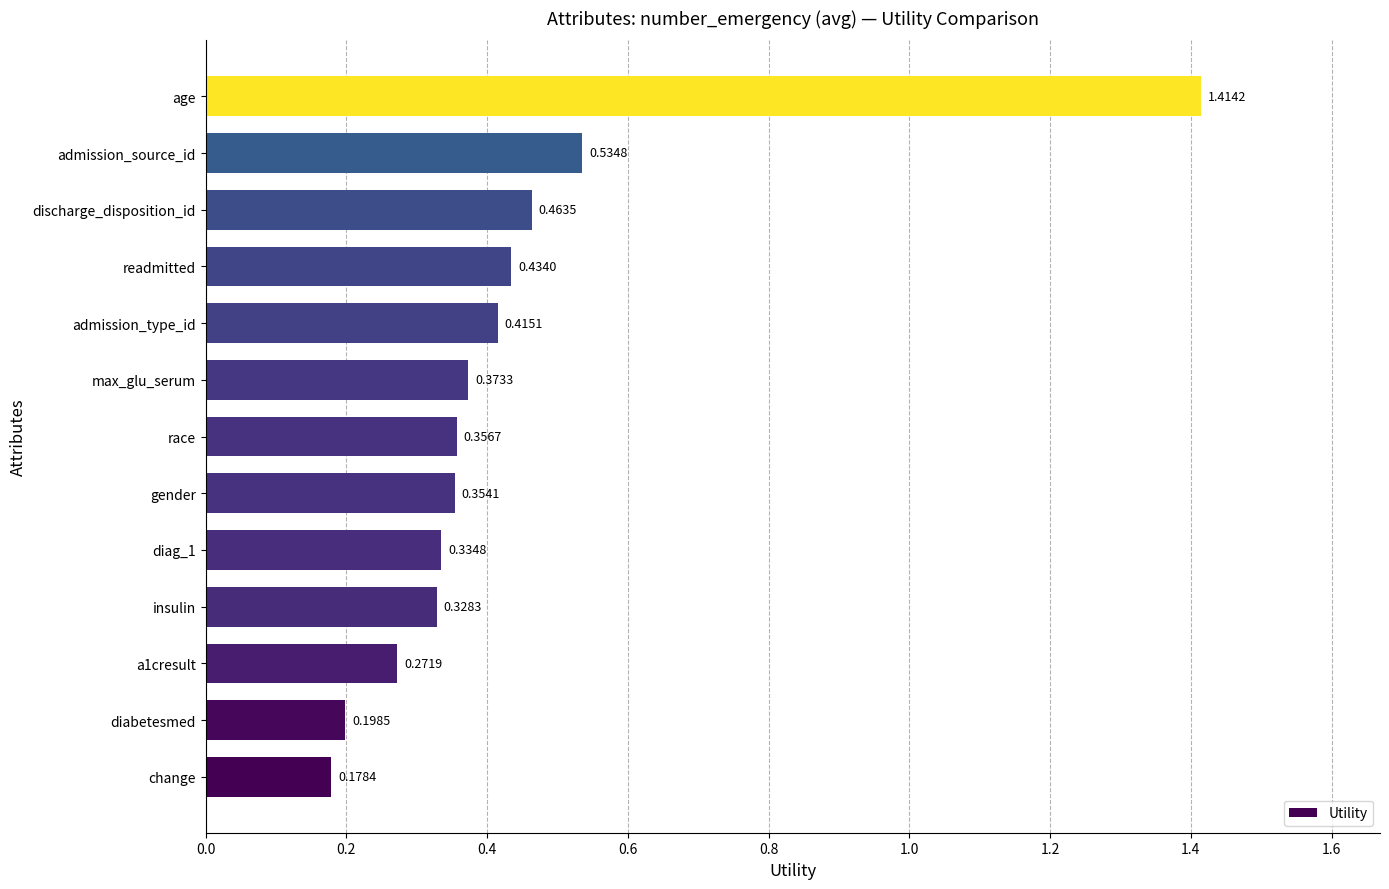

Rank the categories by value from highest to lowest.

age, admission_source_id, discharge_disposition_id, readmitted, admission_type_id, max_glu_serum, race, gender, diag_1, insulin, a1cresult, diabetesmed, change